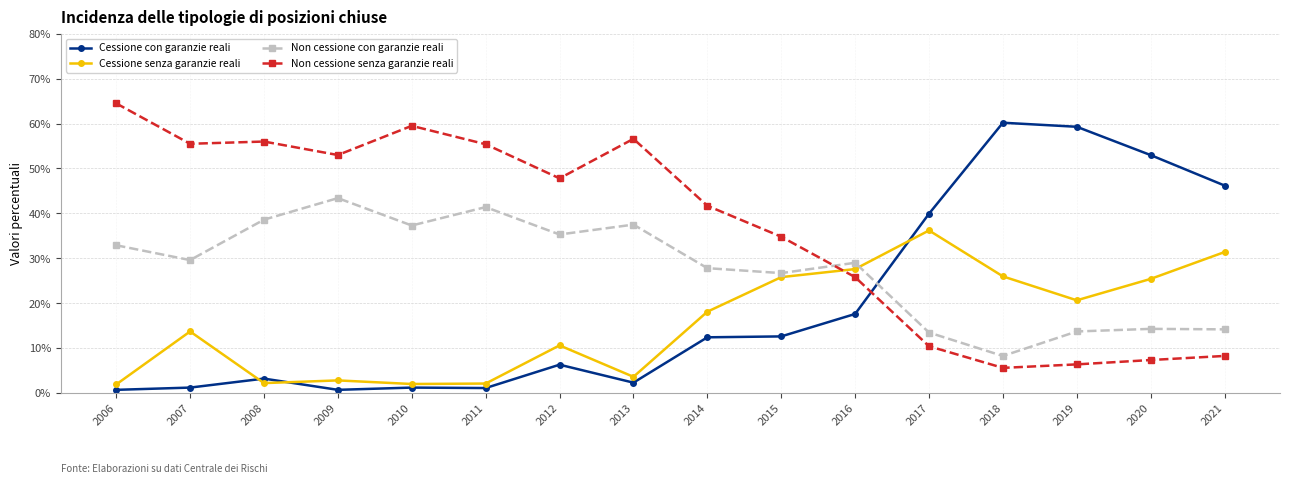

At which category does Non cessione con garanzie reali reach its first local valley?

2007